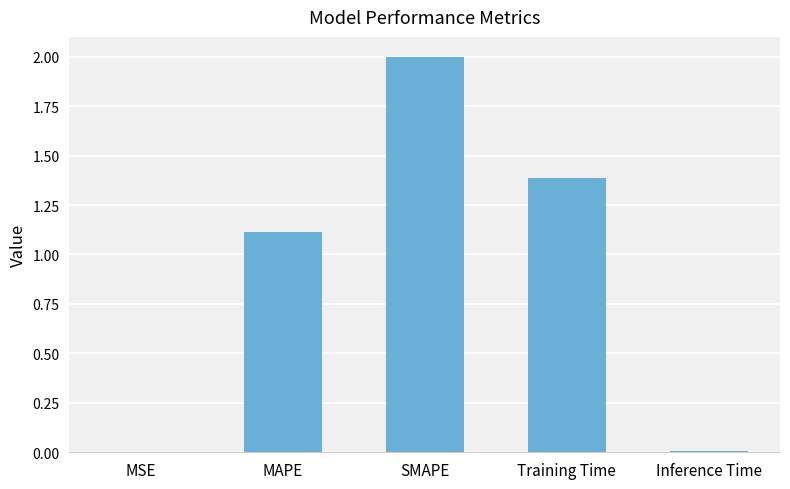

The chart shows a value of 0.0 at Inference Time. True or false?

True